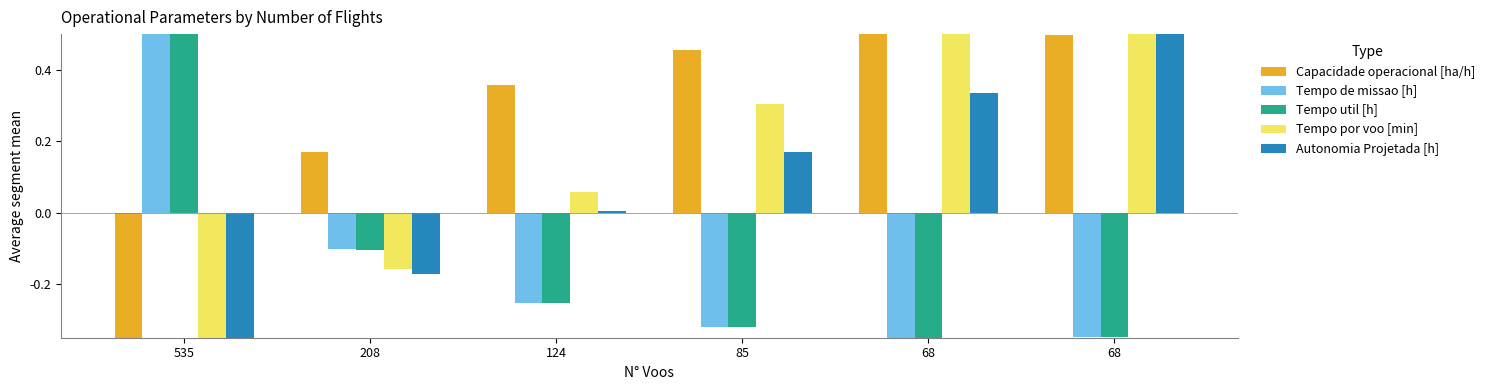

Rank the series at 68 from lowest to highest value.

Tempo de missao [h], Tempo util [h], Autonomia Projetada [h], Tempo por voo [min], Capacidade operacional [ha/h]